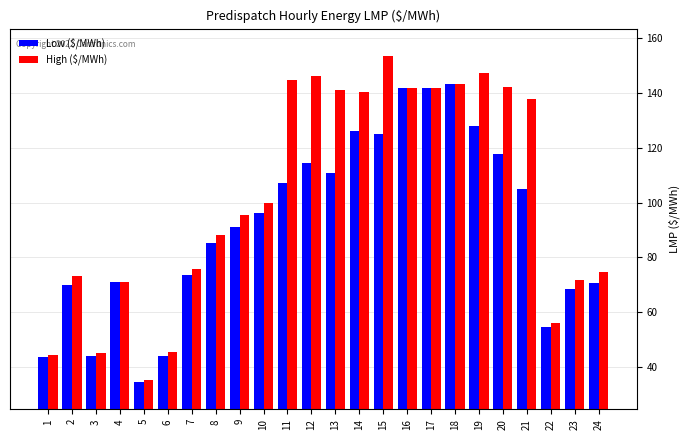

List the series in order of their peak value, lowest first.

Low ($/MWh), High ($/MWh)